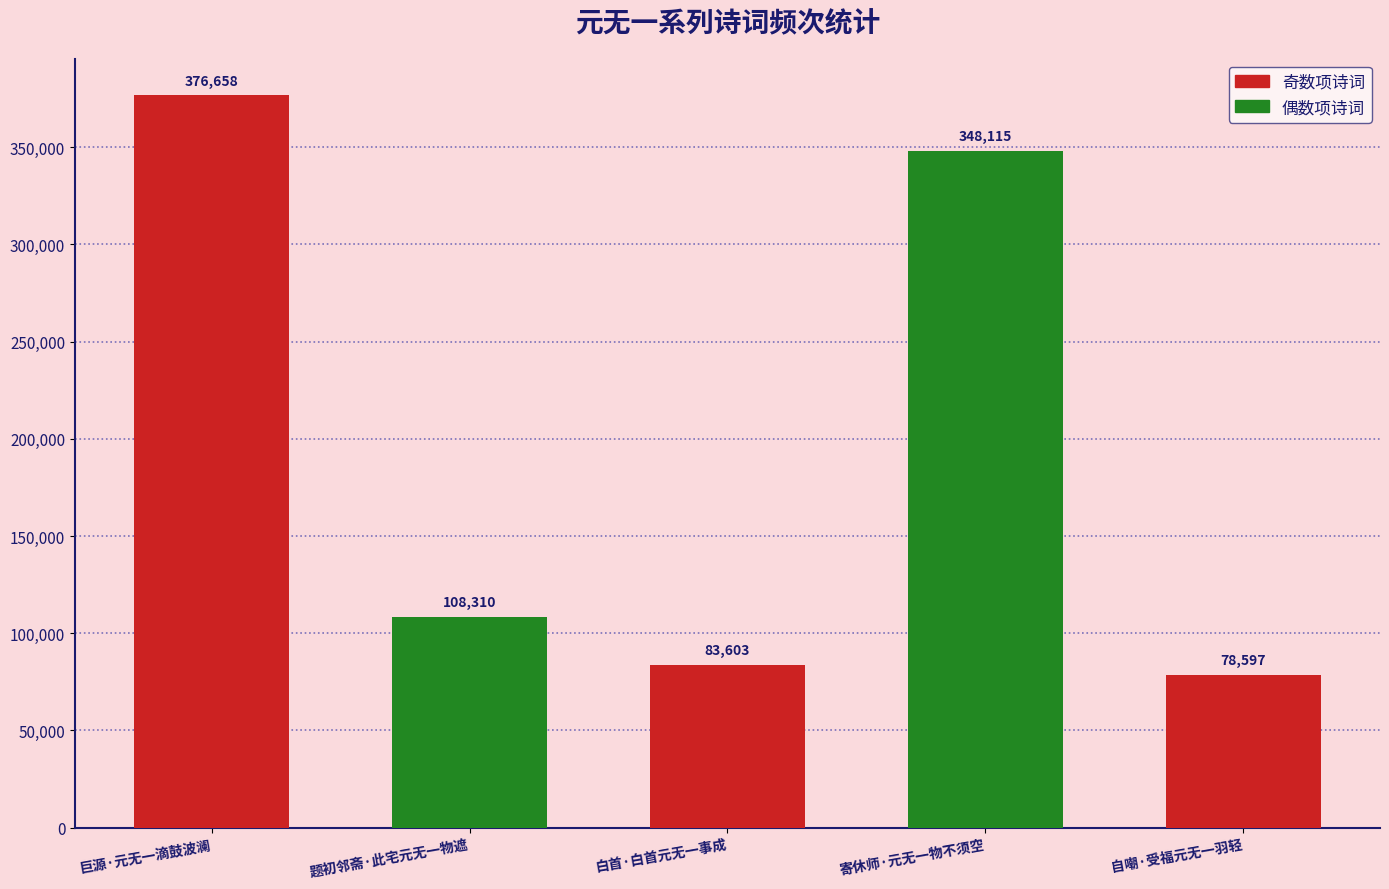

Reading left to right, what are all the values shown in this chart?

巨源·元无一滴鼓波澜=376658	题初邻斋·此宅元无一物遮=108310	白首·白首元无一事成=83603	寄休师·元无一物不须空=348115	自嘲·受福元无一羽轻=78597